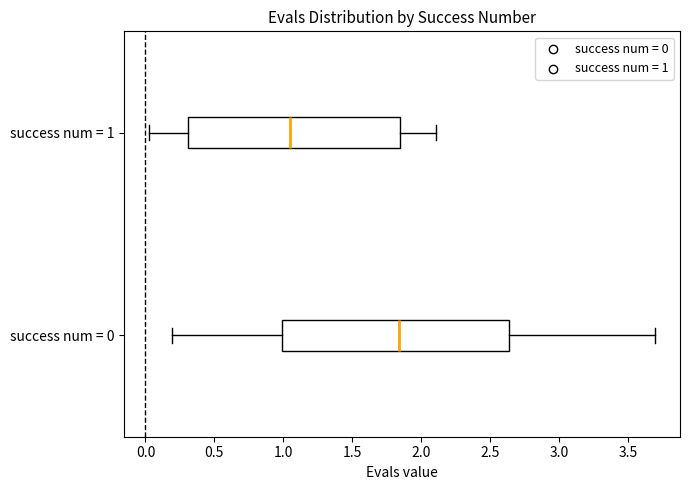

Which box's median line is the furthest to the left?

success num = 1